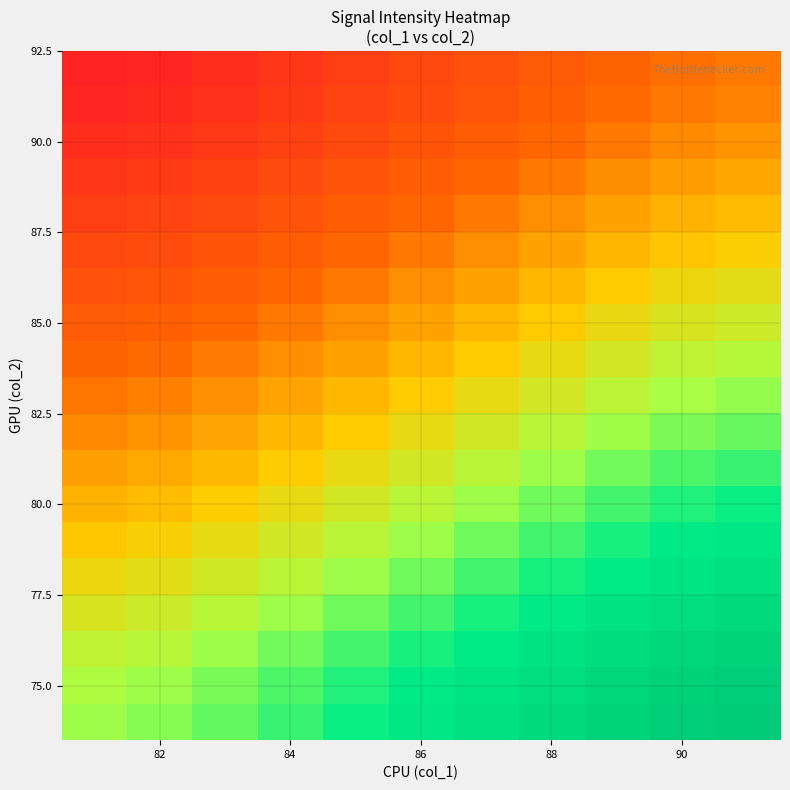

How many series are shown in this chart?

19